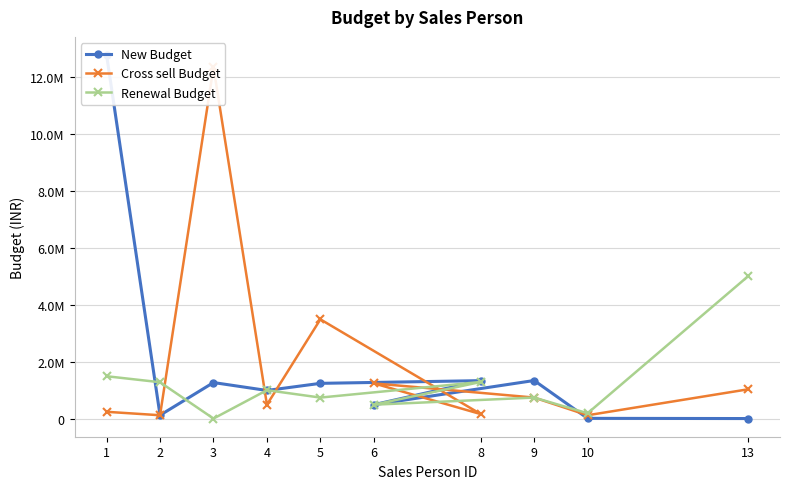

What is the minimum value shown in the chart?

12888